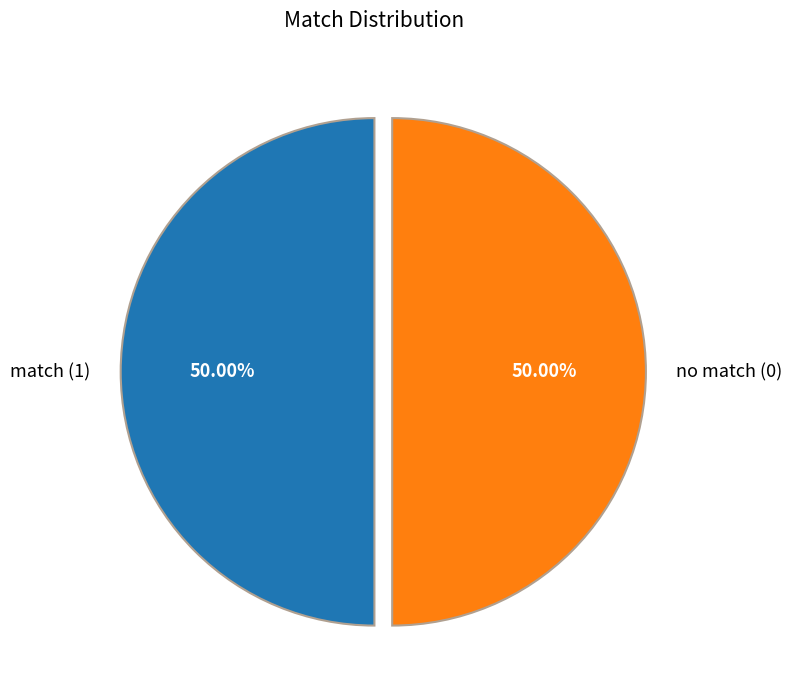

What is the ratio of the value at no match (0) to the value at match (1)?

1.0